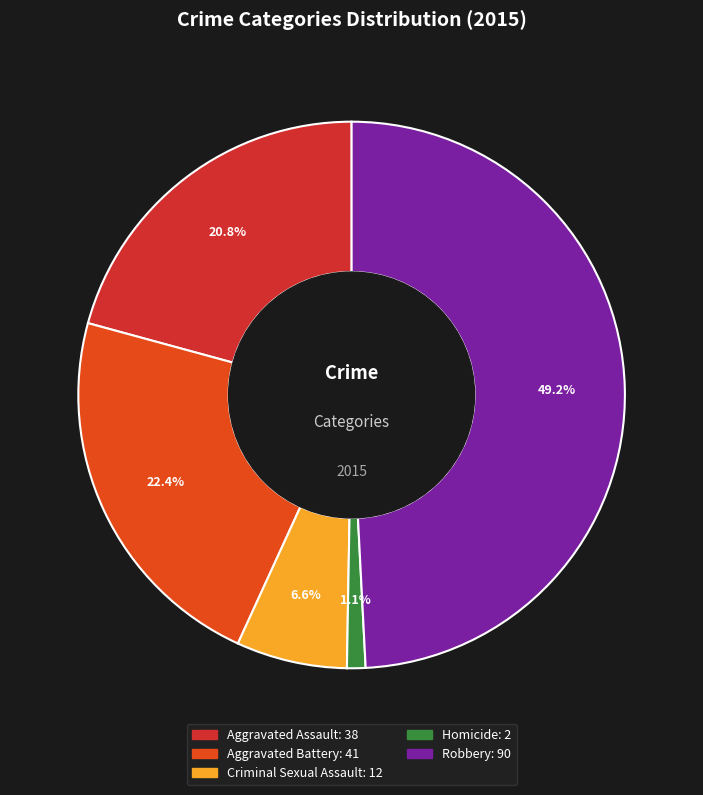

How much of the chart is everything except Aggravated Assault?

79.2%